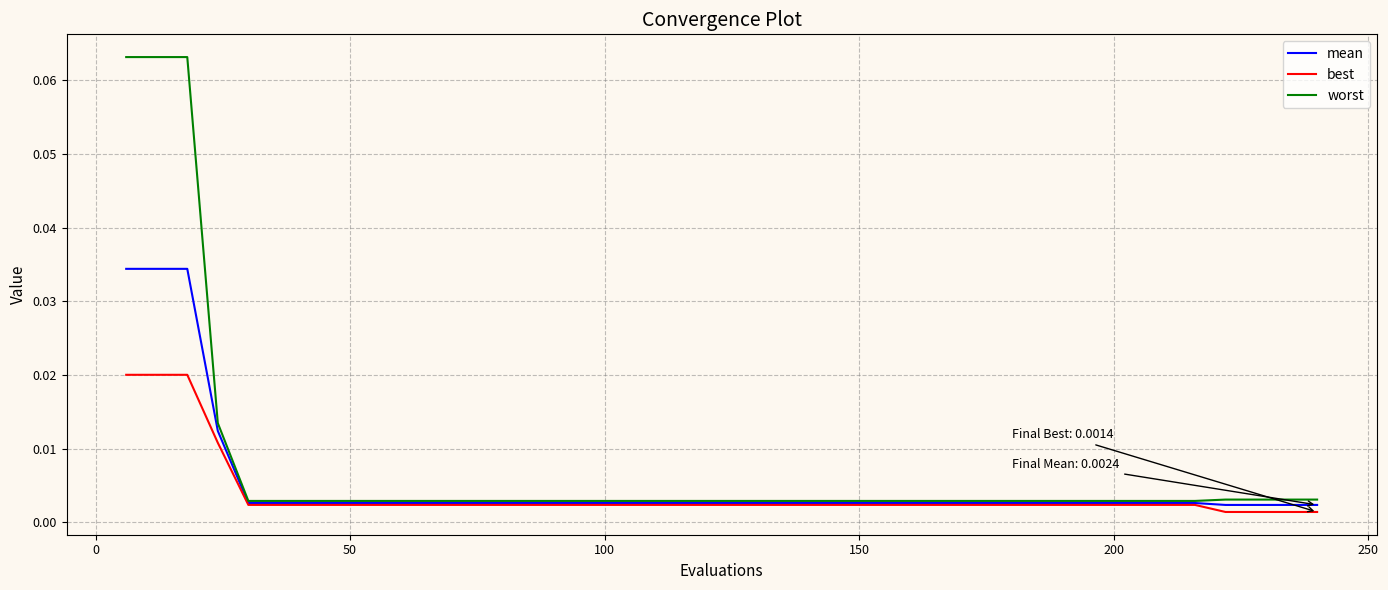

Which series has the widest spread of values?

worst